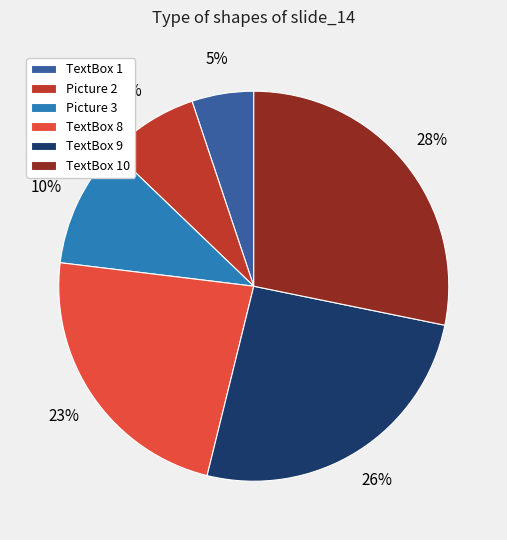

Combined, do TextBox 8 and TextBox 9 account for over 50%?

No